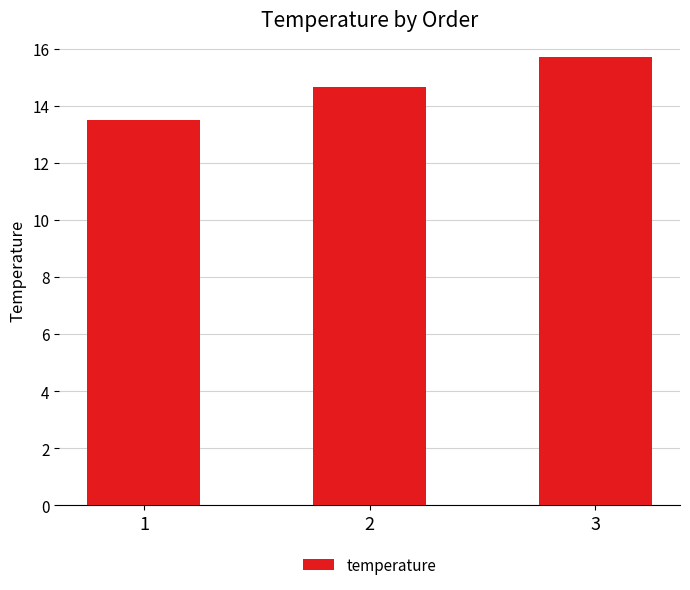

True or false: the data shows 25.3 at 3.

False